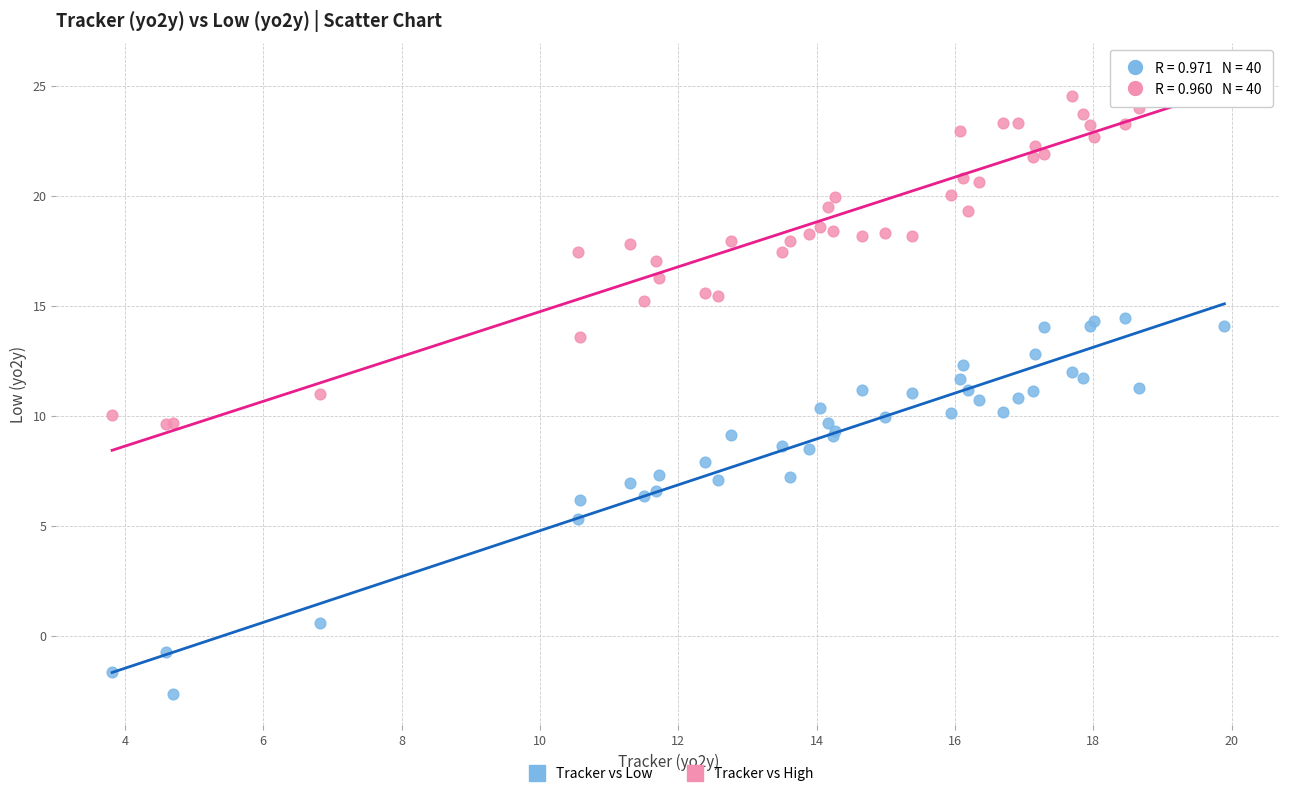

Which series contains the highest Y value?

Tracker vs High